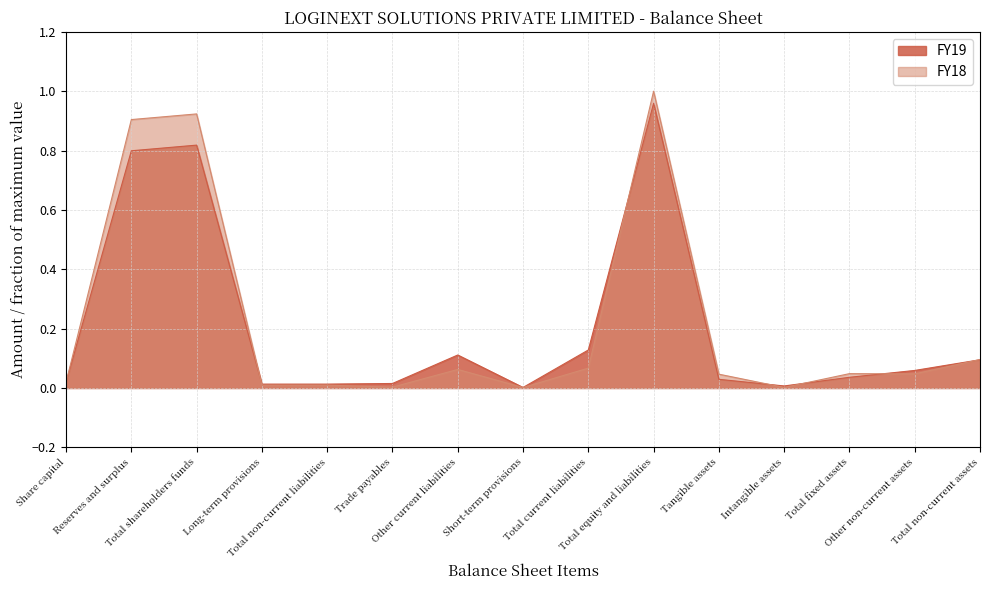

Which series ends up on top after the final intersection of FY18 and FY19?

FY18